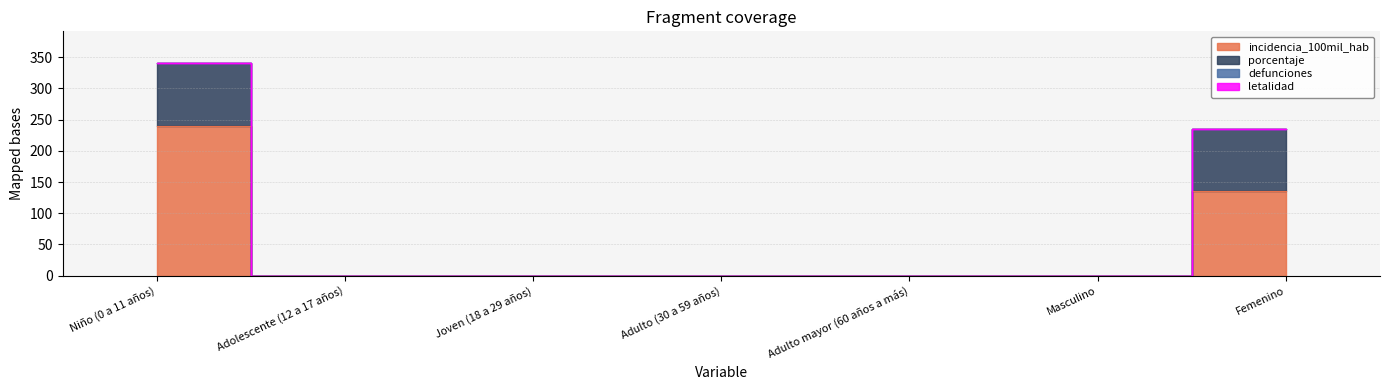

True or false: porcentaje has more than 0 interior local peaks.

False